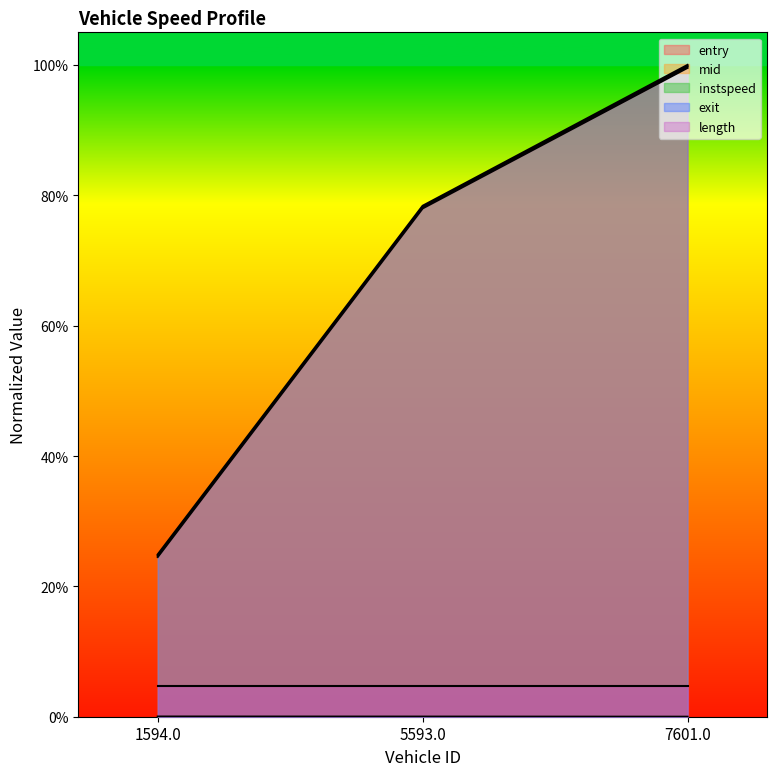

What is the label of the 3rd point from the left?

7601.0